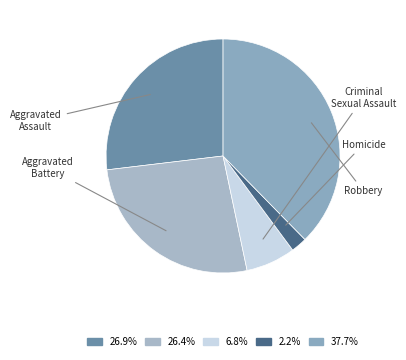

Rank the categories by value from highest to lowest.

Robbery, Aggravated Assault, Aggravated Battery, Criminal Sexual Assault, Homicide